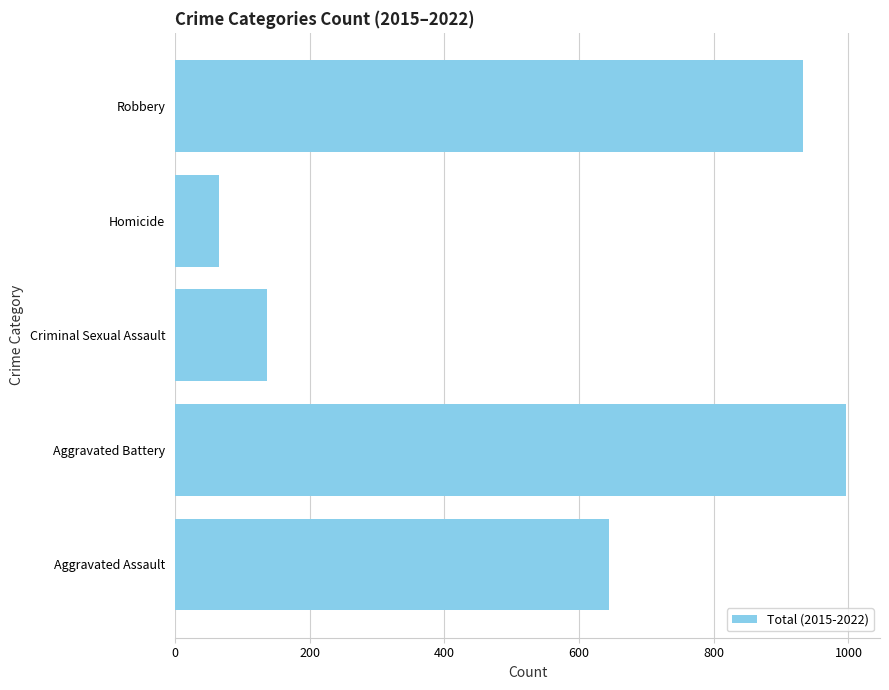

Approximately how many times larger is the value at Robbery compared to Criminal Sexual Assault?

6.9